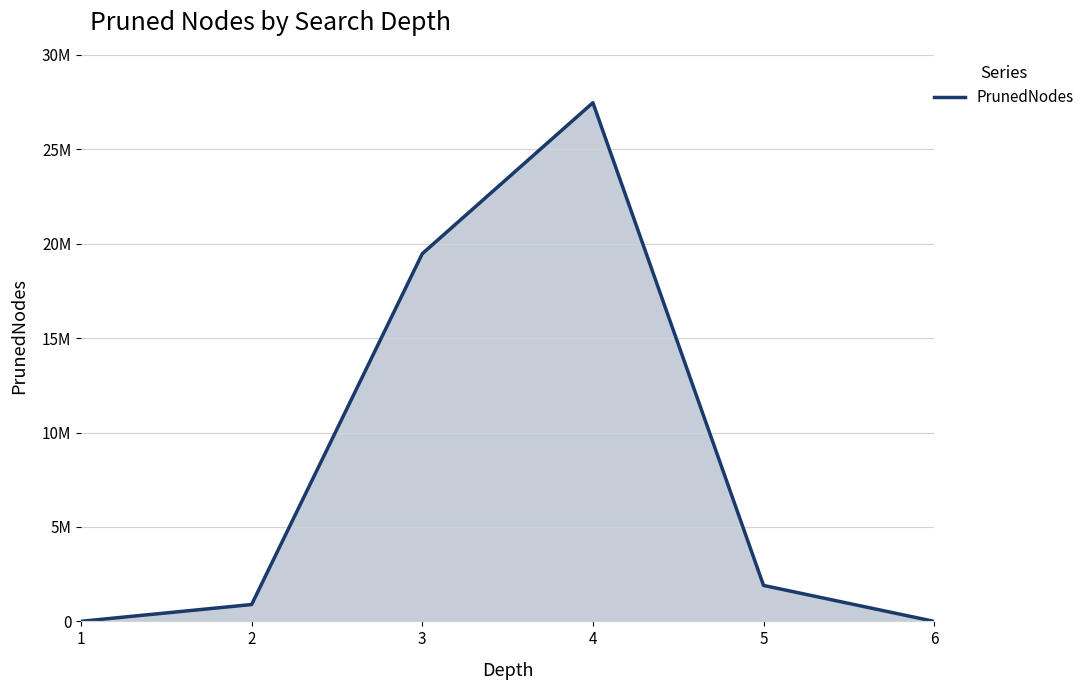

Does the chart display data point markers on the line(s)?

No